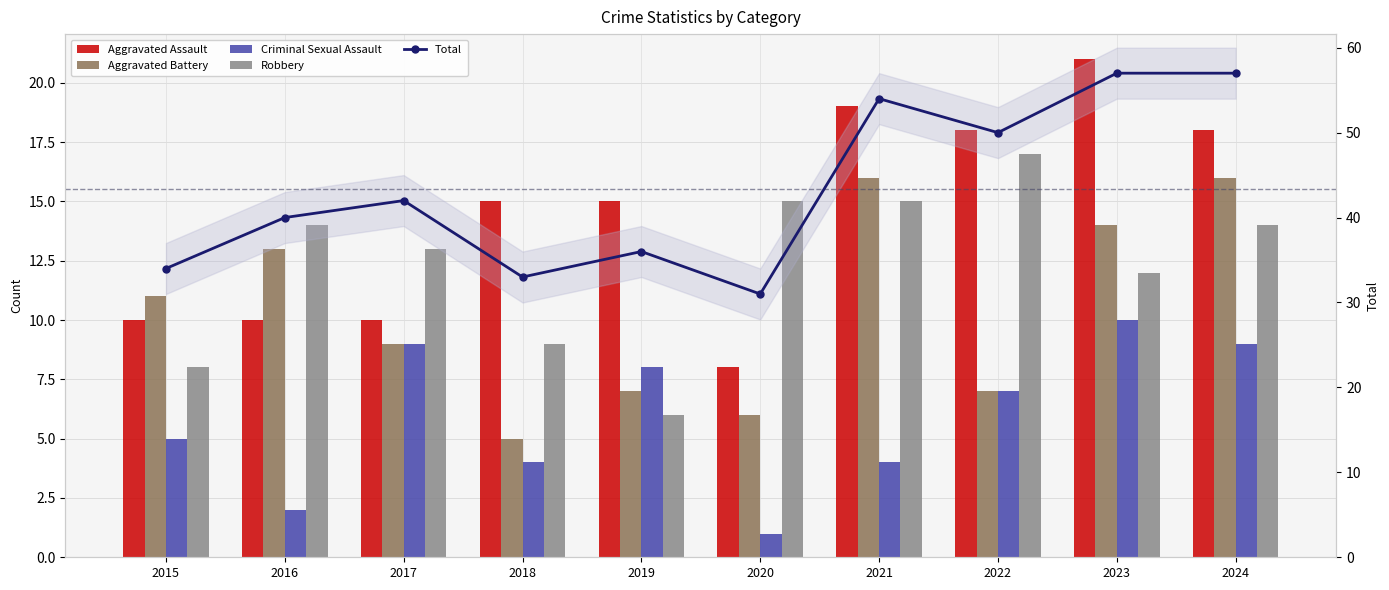

Is it true that Aggravated Battery equals 7 at 2022?

True